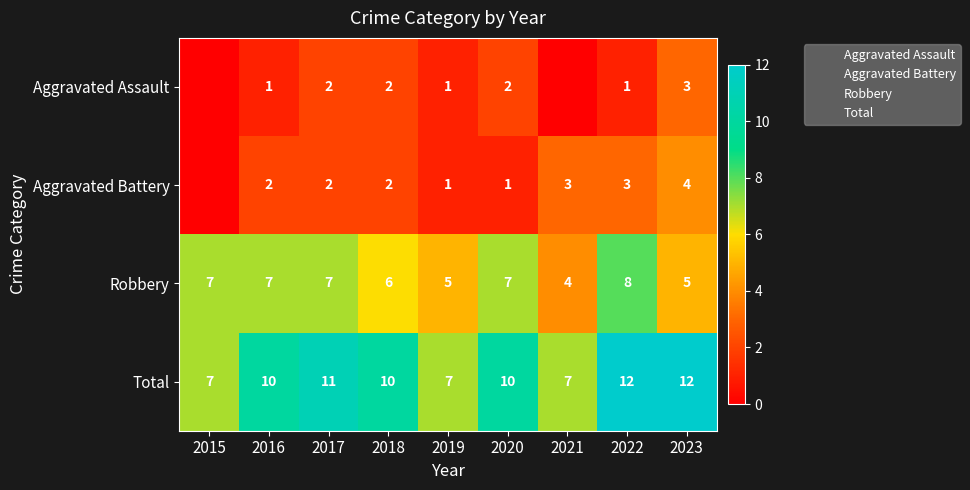

At which label is Robbery closest to 6?

2018